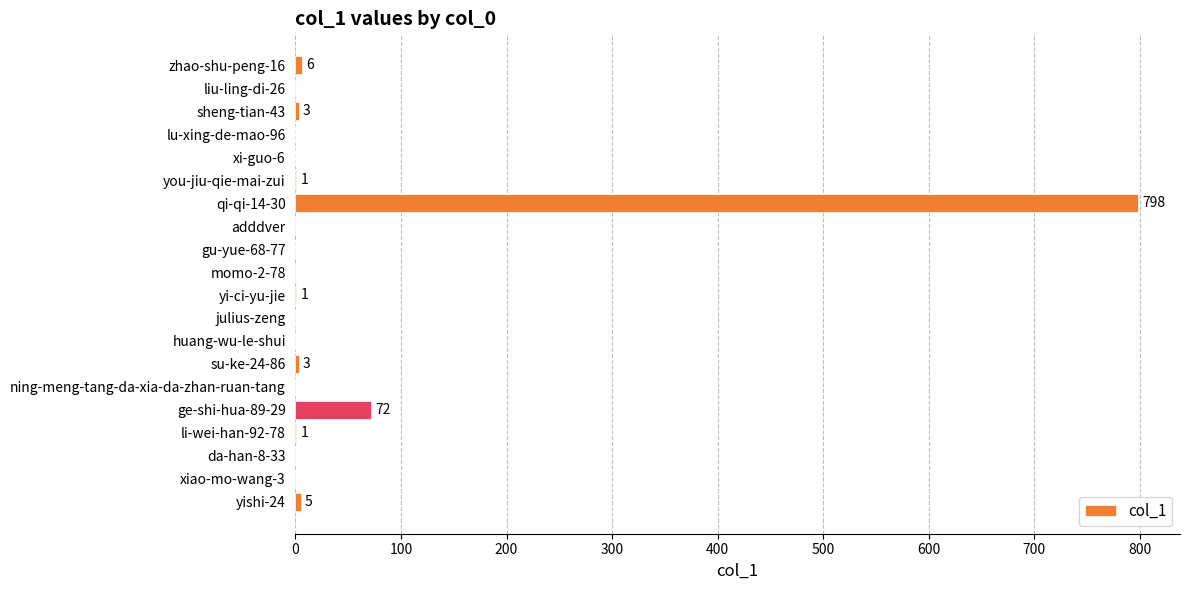

Where is the data nearest to the value 399?

ge-shi-hua-89-29